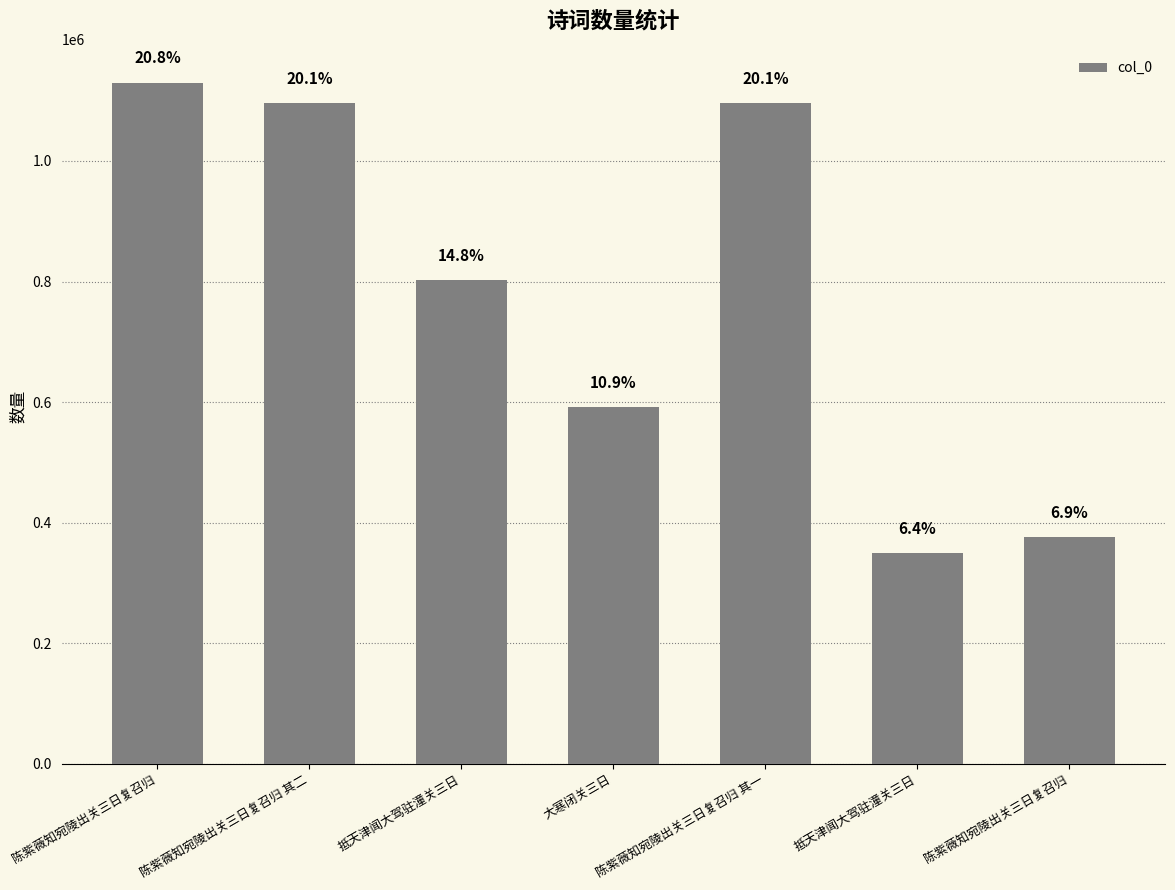

Are the bars grouped side by side (vs. stacked)?

No